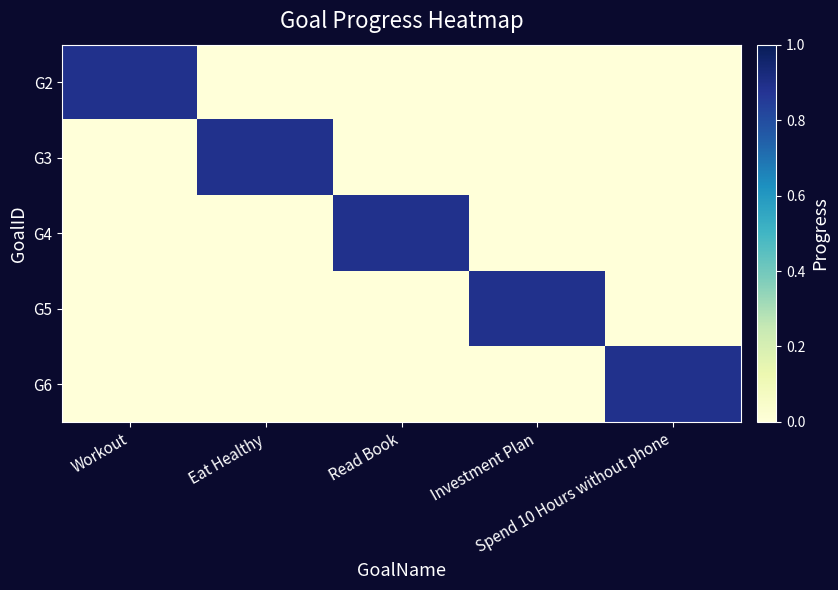

Reading left to right, what are all the values shown in this chart?

G2: Workout=0.9	Eat Healthy=0.0	Read Book=0.0	Investment Plan=0.0	Spend 10 Hours without phone=0.0
G3: Workout=0.0	Eat Healthy=0.9	Read Book=0.0	Investment Plan=0.0	Spend 10 Hours without phone=0.0
G4: Workout=0.0	Eat Healthy=0.0	Read Book=0.9	Investment Plan=0.0	Spend 10 Hours without phone=0.0
G5: Workout=0.0	Eat Healthy=0.0	Read Book=0.0	Investment Plan=0.9	Spend 10 Hours without phone=0.0
G6: Workout=0.0	Eat Healthy=0.0	Read Book=0.0	Investment Plan=0.0	Spend 10 Hours without phone=0.9